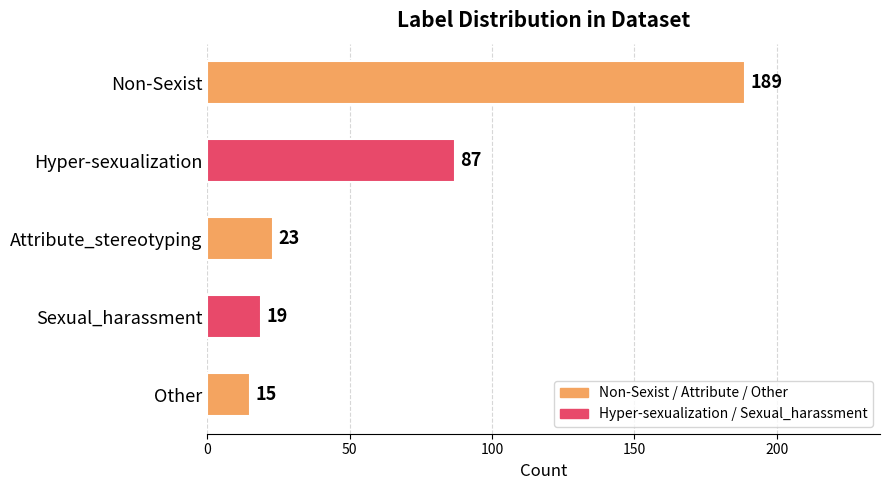

How many categories are shown in the chart?

5